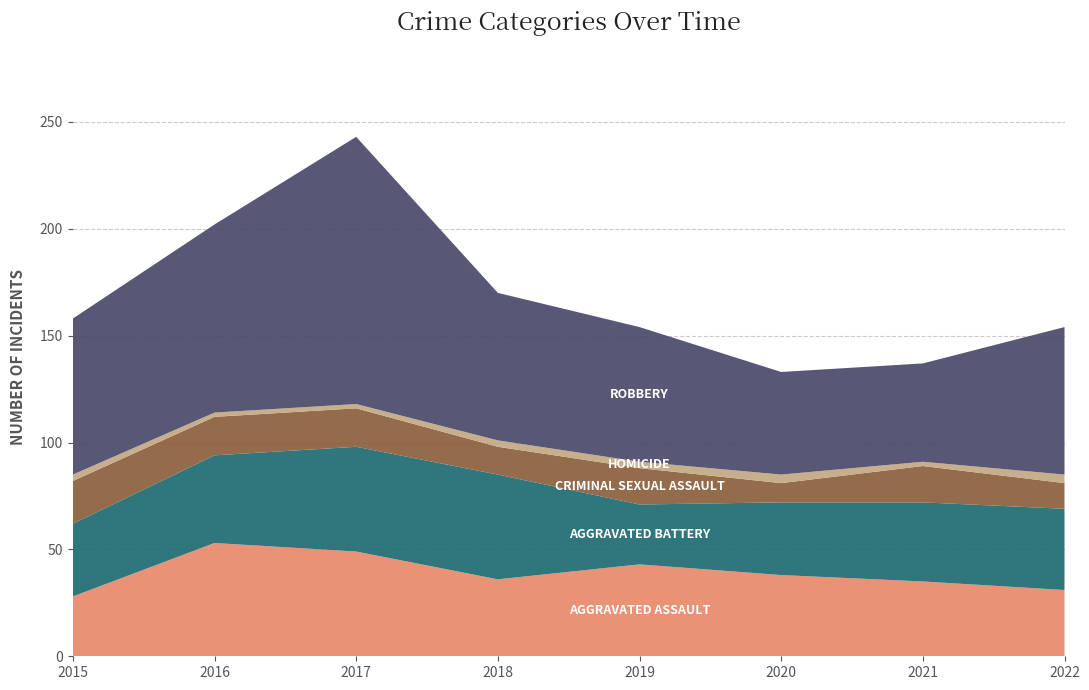

Reading left to right, what are all the values shown in this chart?

Aggravated Assault: 28	53	49	36	43	38	35	31
Aggravated Battery: 34	41	49	49	28	34	37	38
Criminal Sexual Assault: 20	18	18	13	17	9	17	12
Homicide: 3	2	2	3	3	4	2	4
Robbery: 73	88	125	69	63	48	46	69